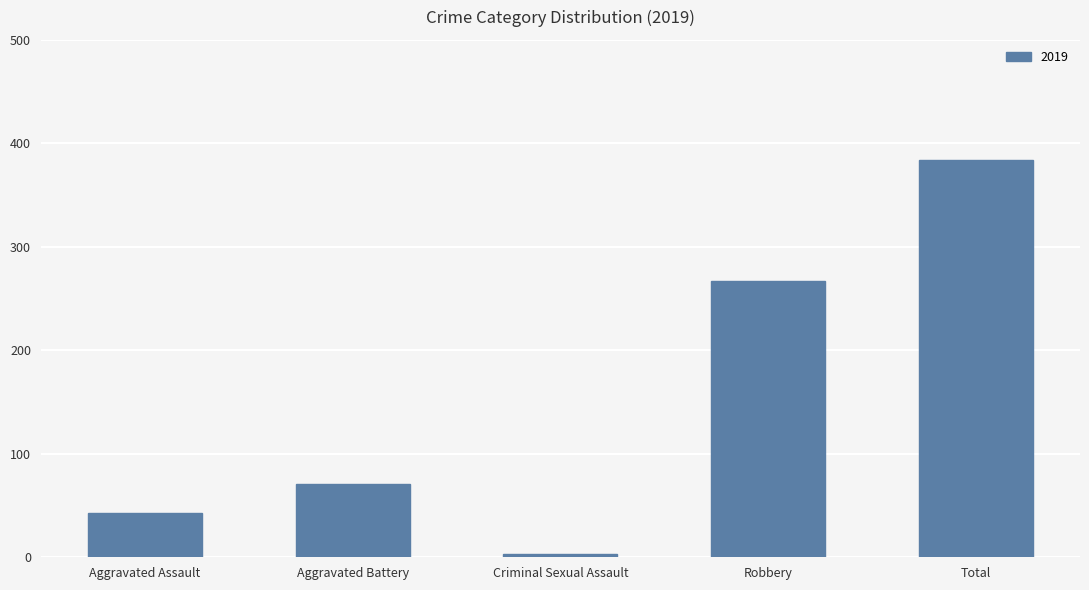

What is the average value?

154